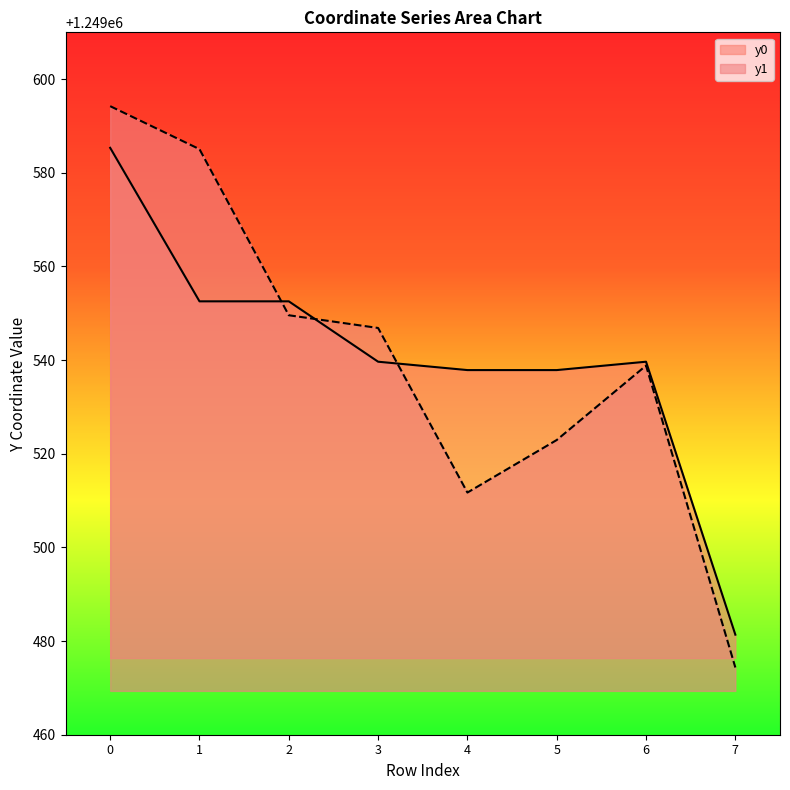

At which label does y0 reach its minimum?

7